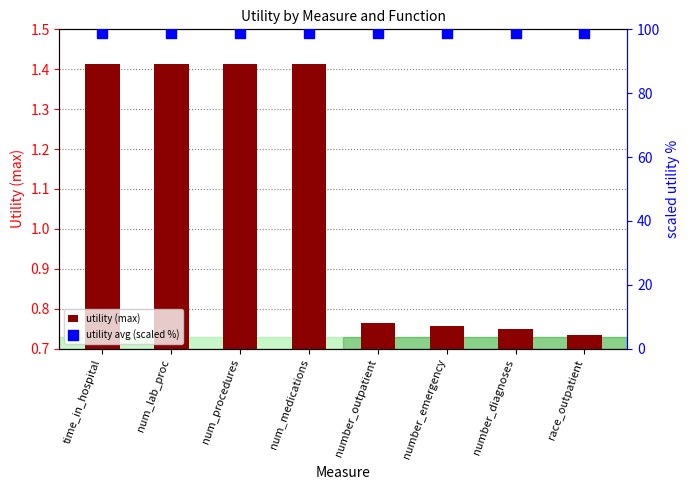

Is the value of utility (max) at number_outpatient greater than the value of utility avg (scaled %) at num_procedures?

No